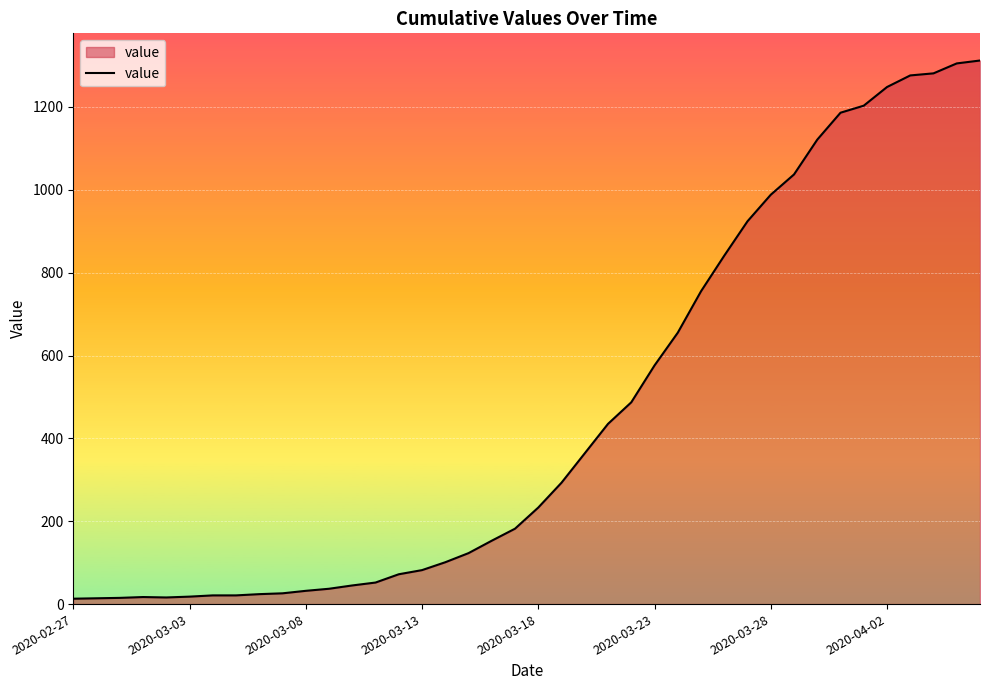

What is the greatest value displayed?

1312